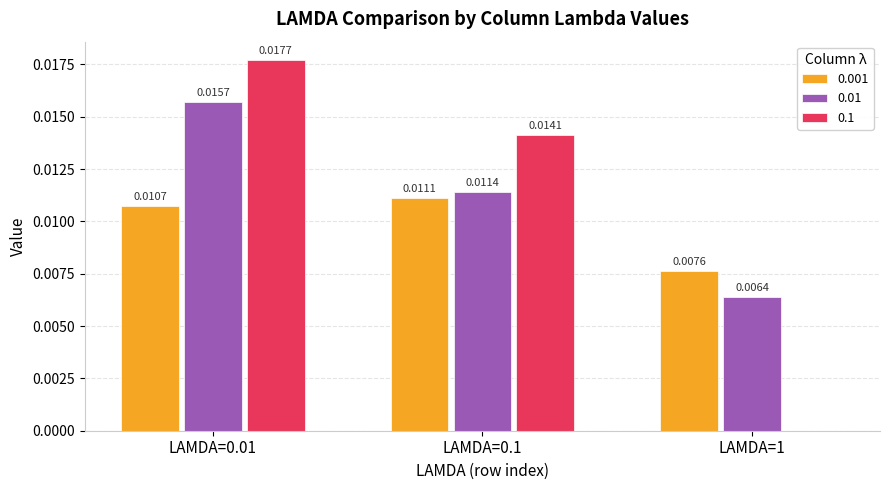

At which category is the sum across all series the highest?

LAMDA=0.01